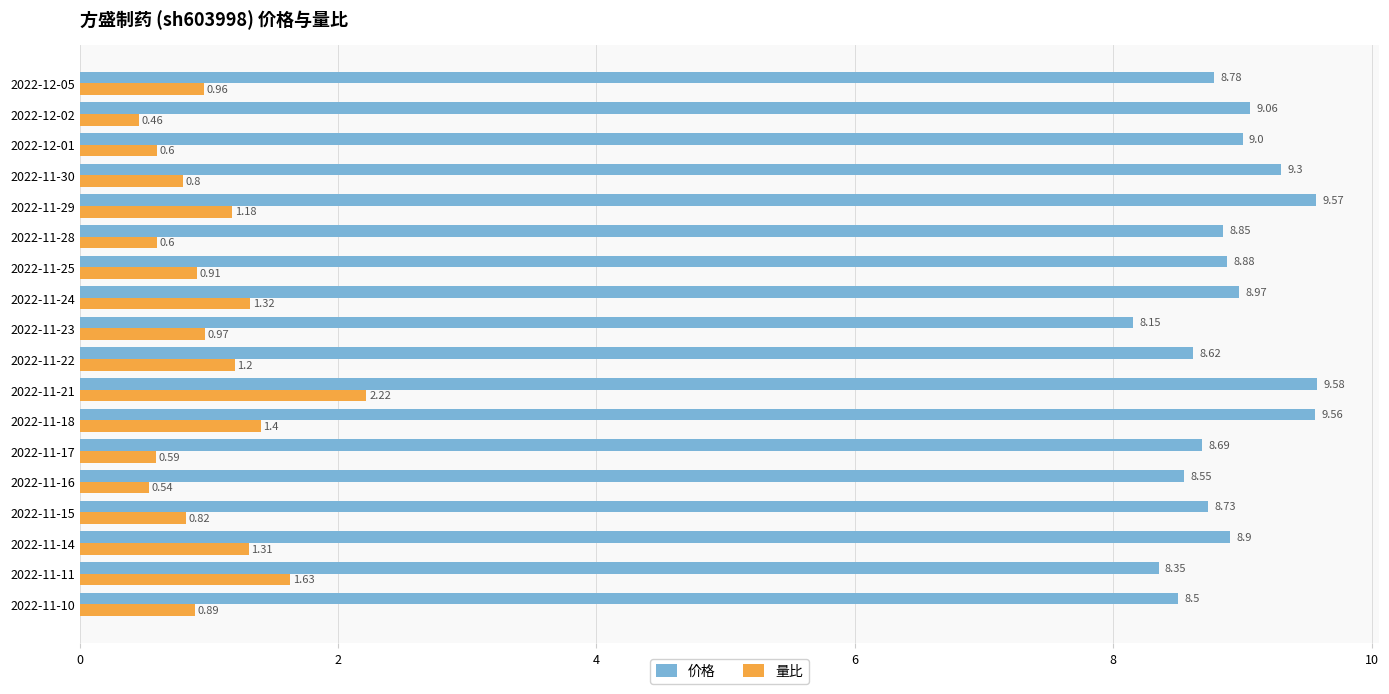

Which series has the largest total across all categories?

价格